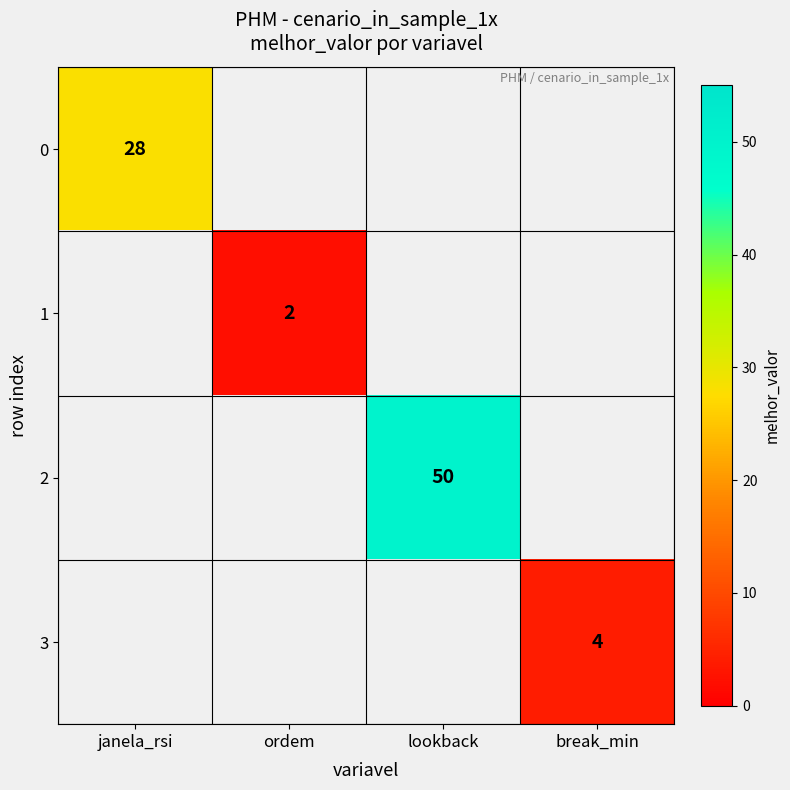

How many categories are shown in the chart?

4